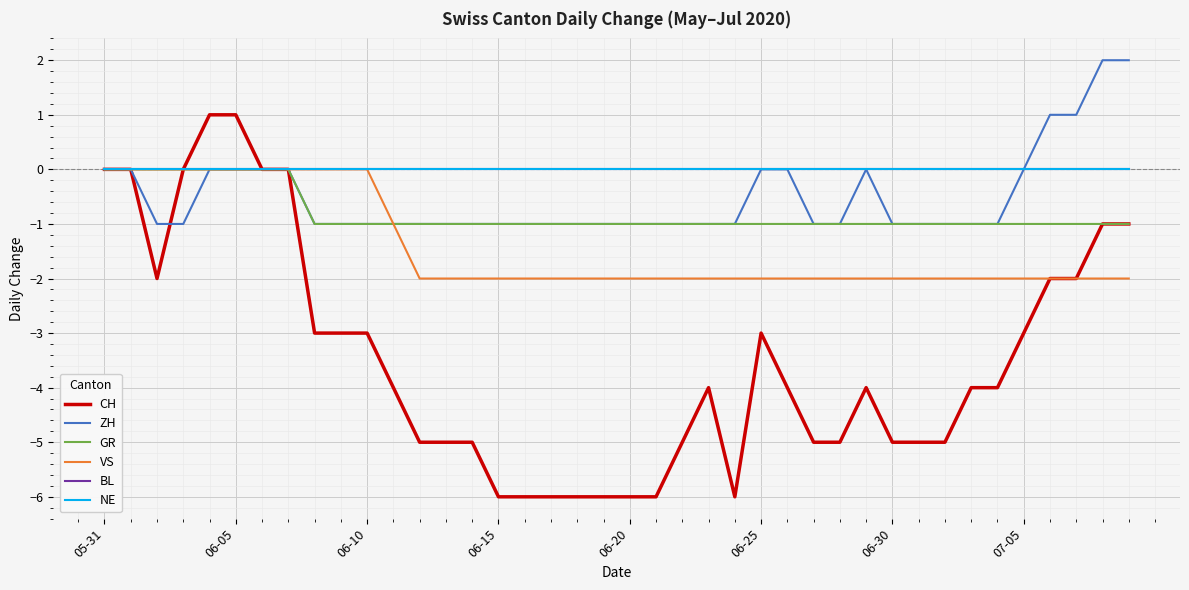

True or false: NE and GR cross at least once.

False